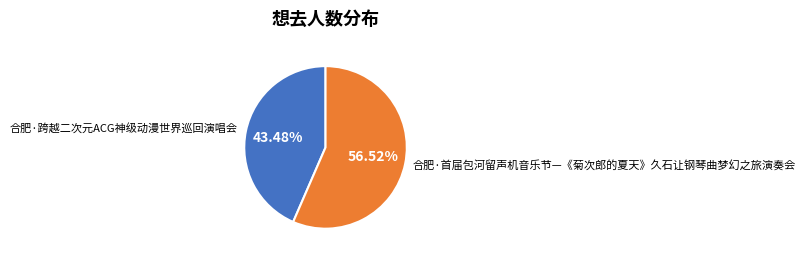

To the nearest percent, what is the combined percentage of 合肥·首届包河留声机音乐节—《菊次郎的夏天》久石让钢琴曲梦幻之旅演奏会 and 合肥·跨越二次元ACG神级动漫世界巡回演唱会?

100%